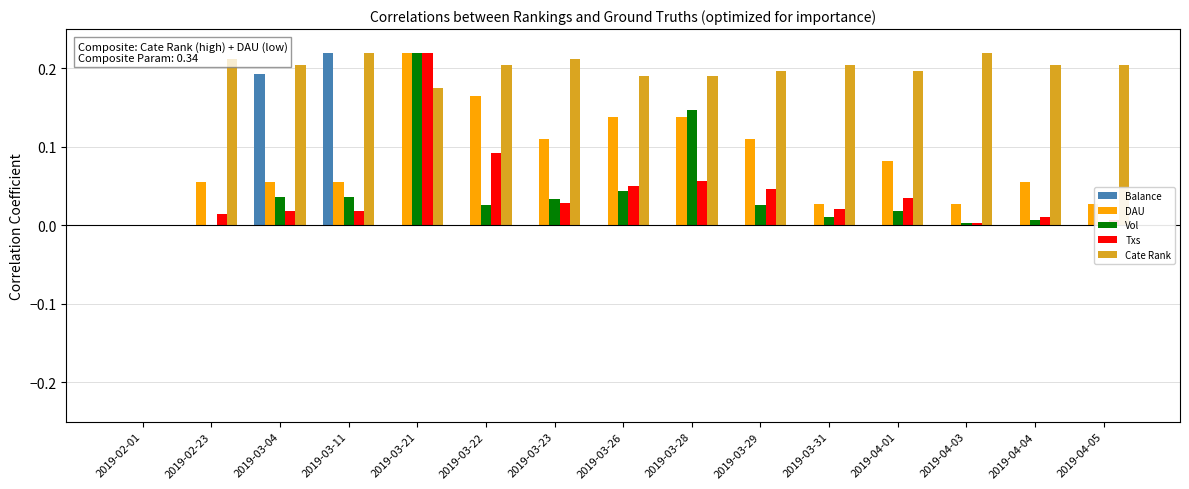

Between 2019-02-23 and 2019-04-05, which series saw the biggest shift?

DAU